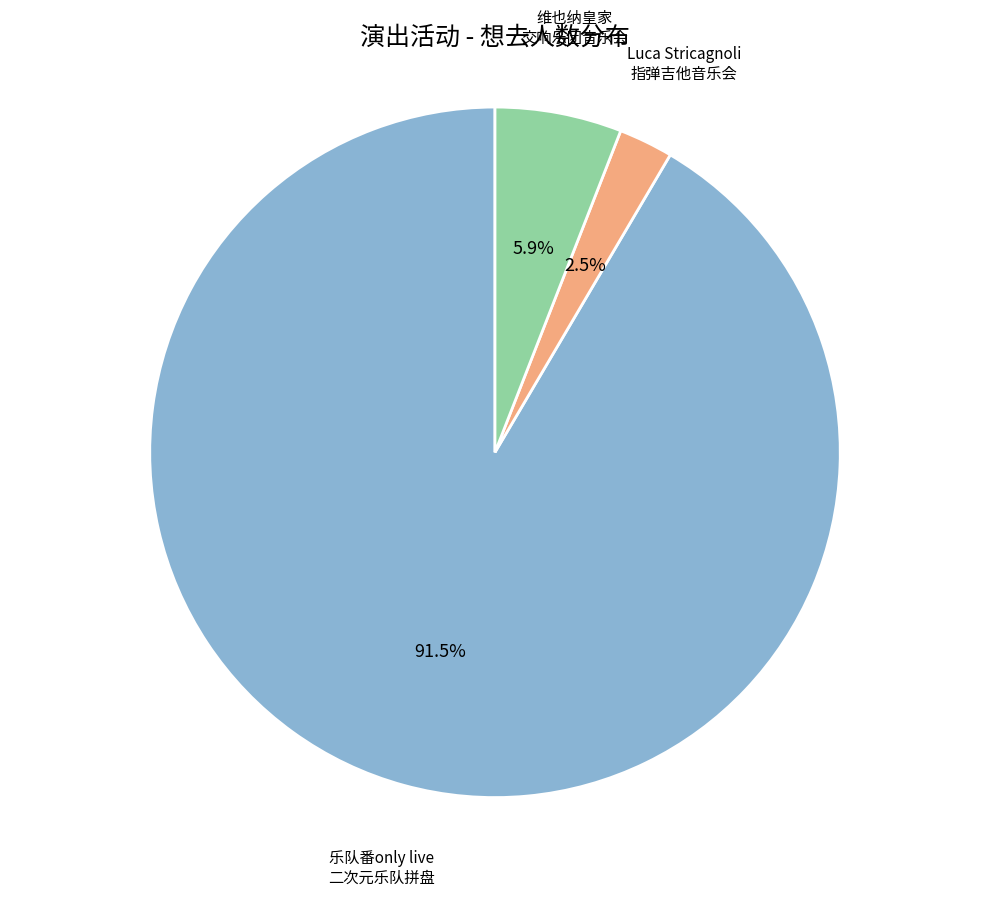

Count the number of slices in the pie.

3